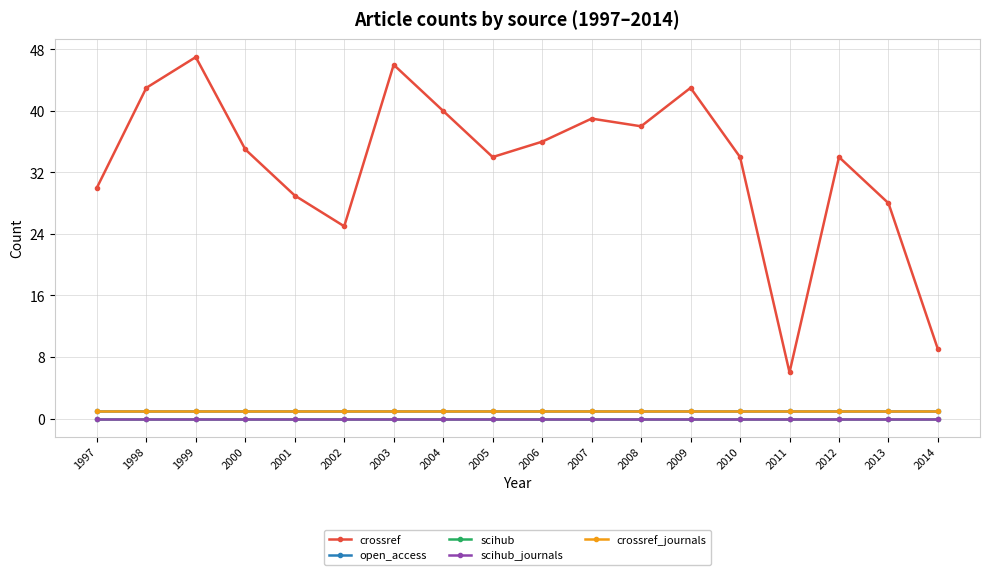

True or false: open_access has more than 2 points higher than both neighbors.

False